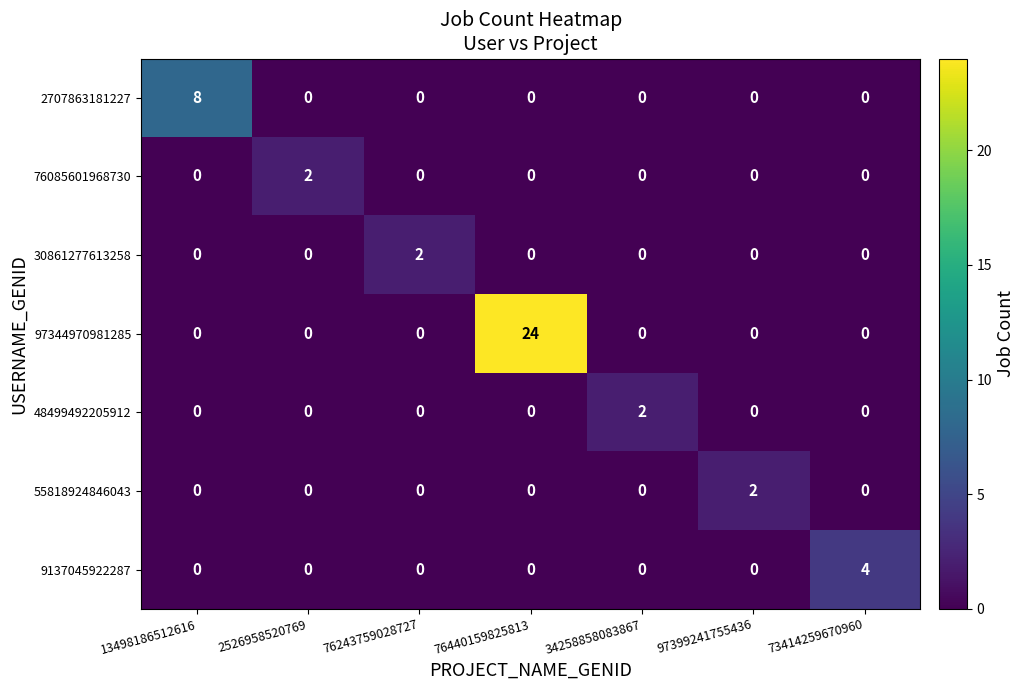

How many series are shown in this chart?

7